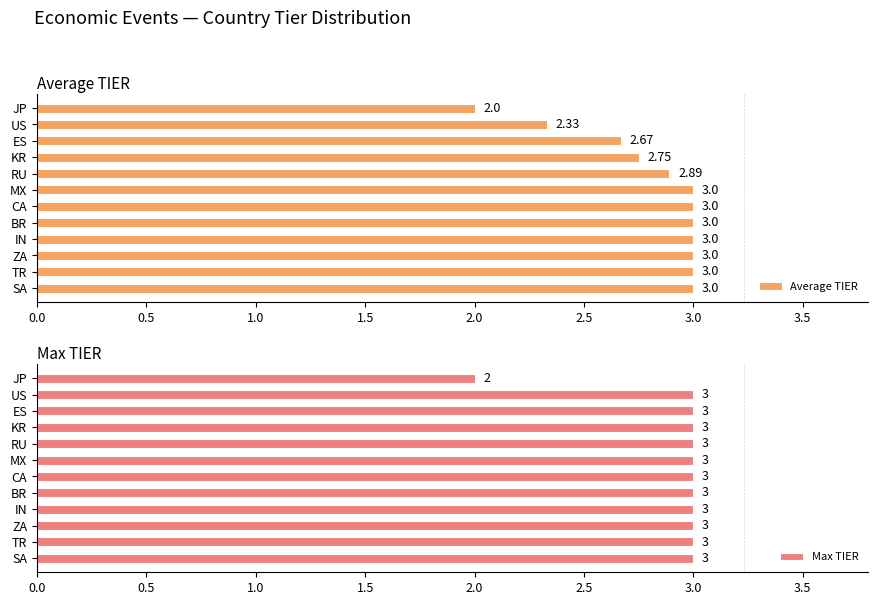

Which series has the largest total across all categories?

Max TIER